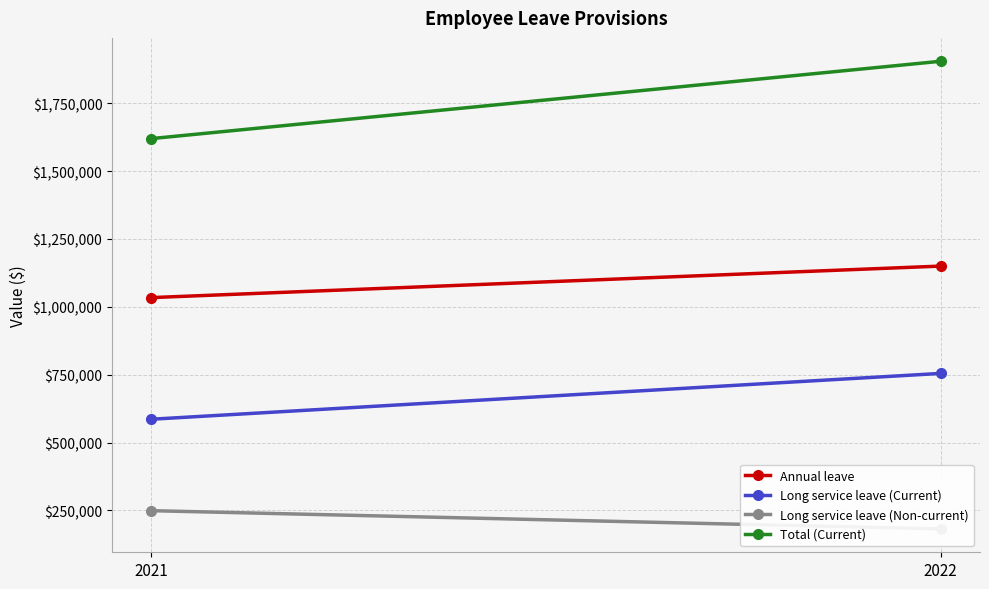

Which series has the largest total across all categories?

Total (Current)